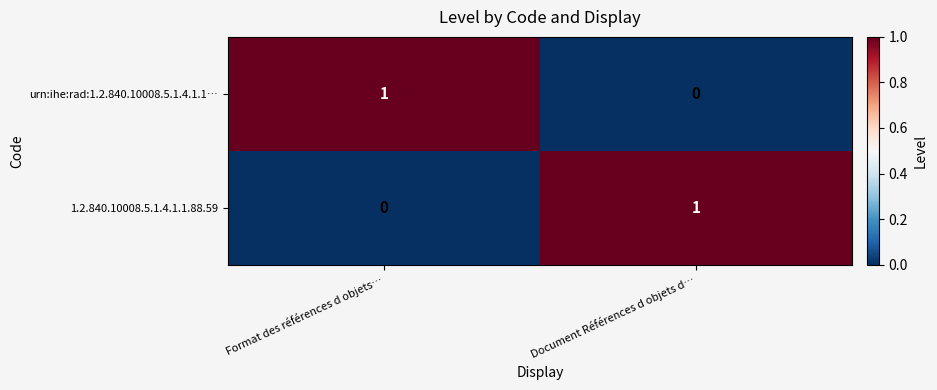

Reading left to right, extract all data points from this chart.

urn:ihe:rad:1.2.840.10008.5.1.4.1.1…: 1	0
1.2.840.10008.5.1.4.1.1.88.59: 0	1